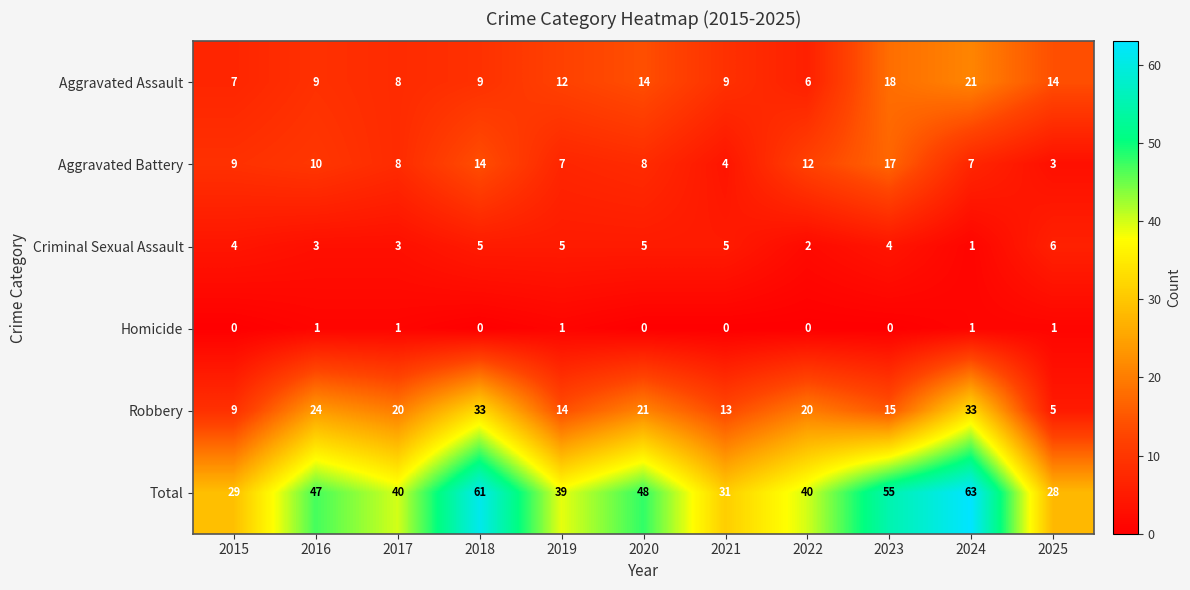

List the series in order of their peak value, lowest first.

Homicide, Criminal Sexual Assault, Aggravated Battery, Aggravated Assault, Robbery, Total